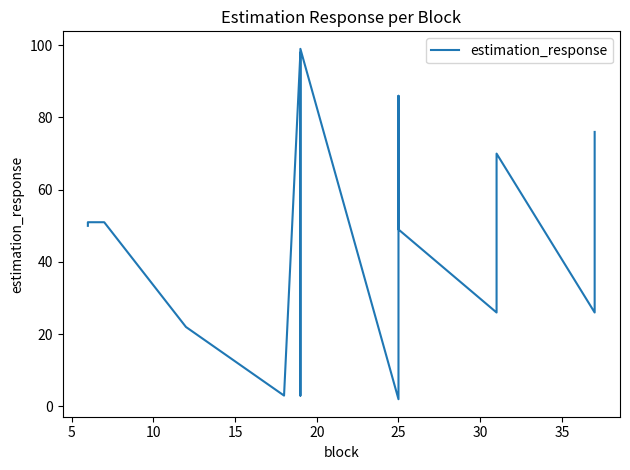

Reading right to left, list all the values displayed in this chart.

76	26	70	26	49	86	2	99	3	98	3	22	51	51	51	50